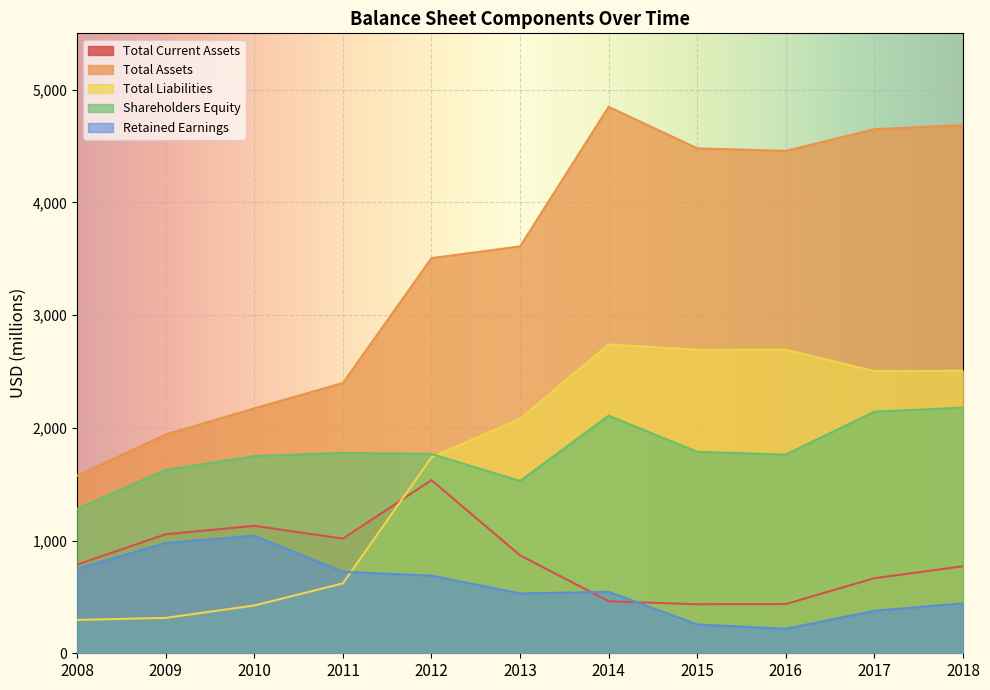

At which label is Total Liabilities closest to 1518?

2012